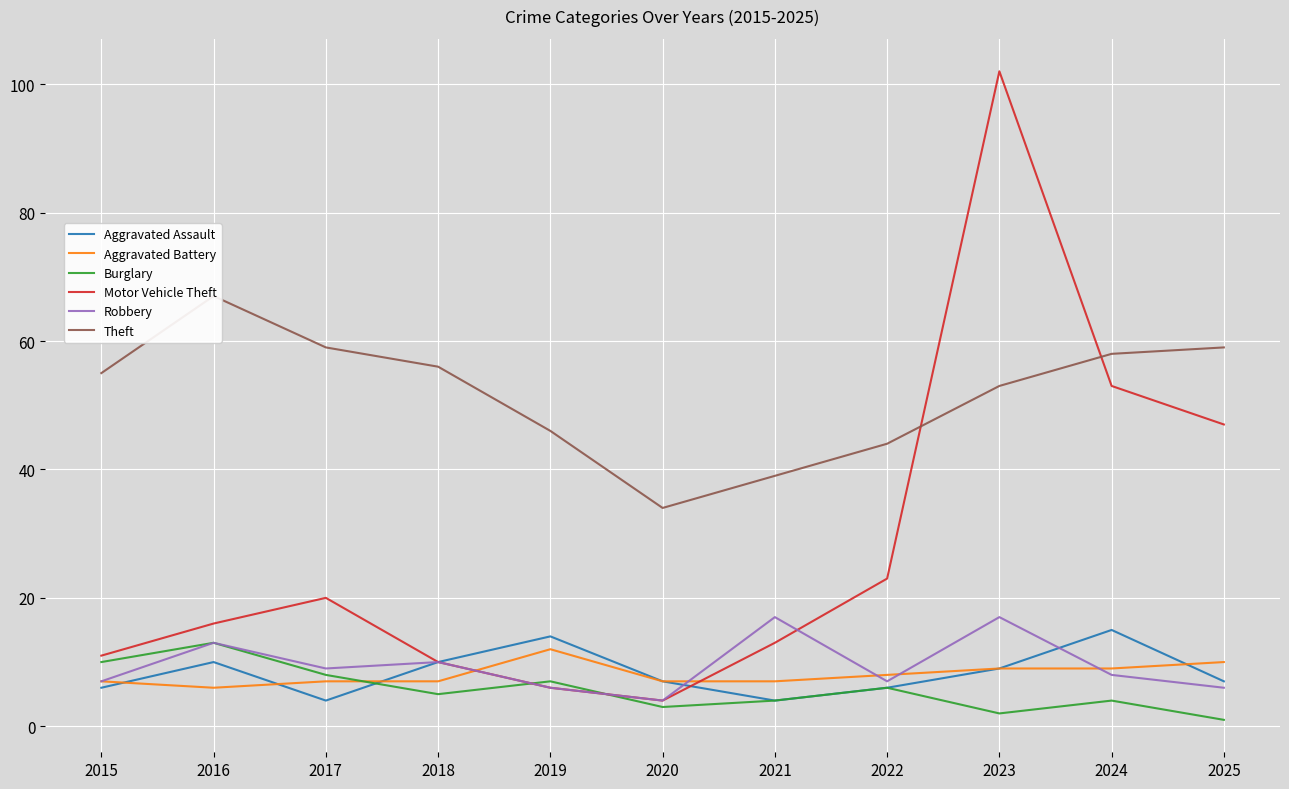

How many data points in Aggravated Battery are less than 7?

1